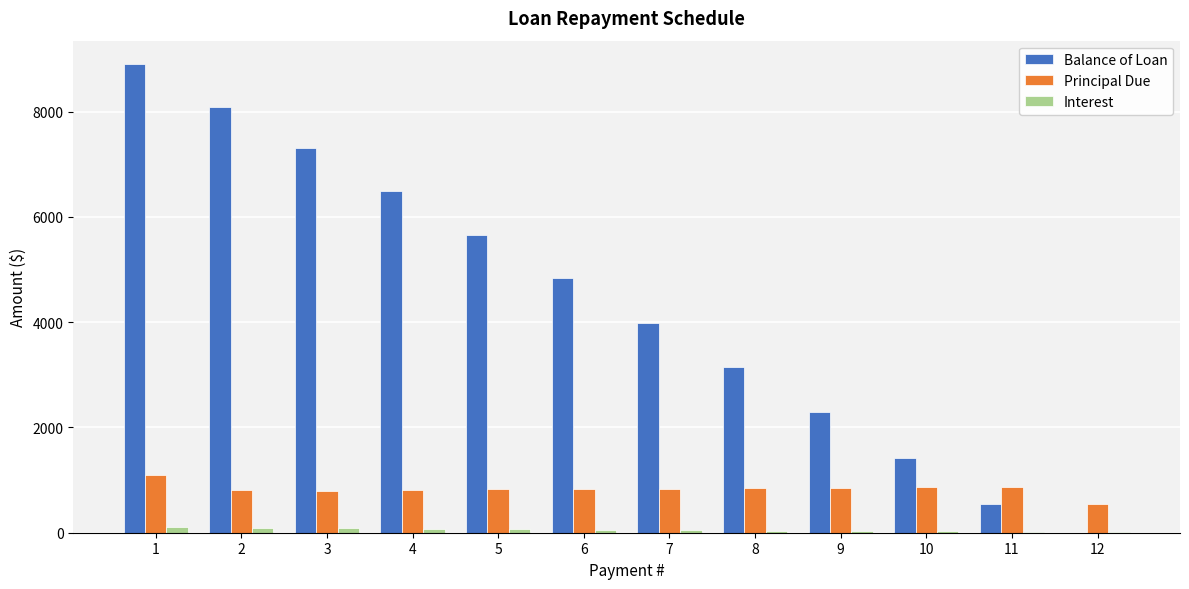

Which series changed the most between 7 and 12?

Balance of Loan